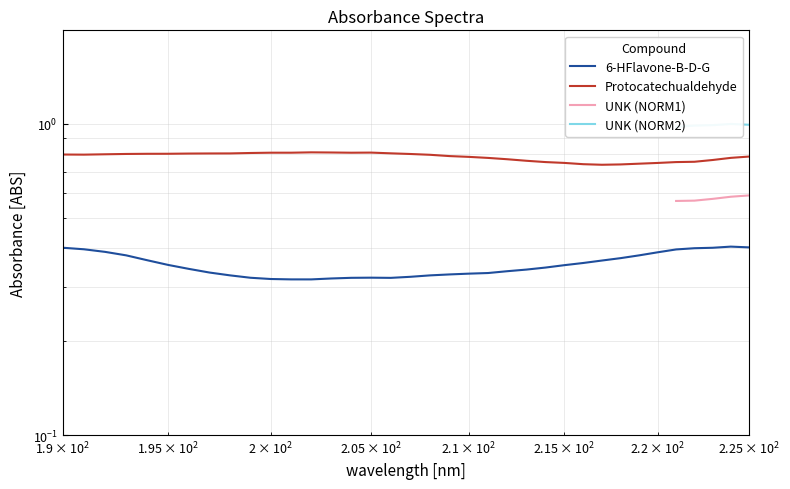

Does the chart have visible grid lines?

Yes